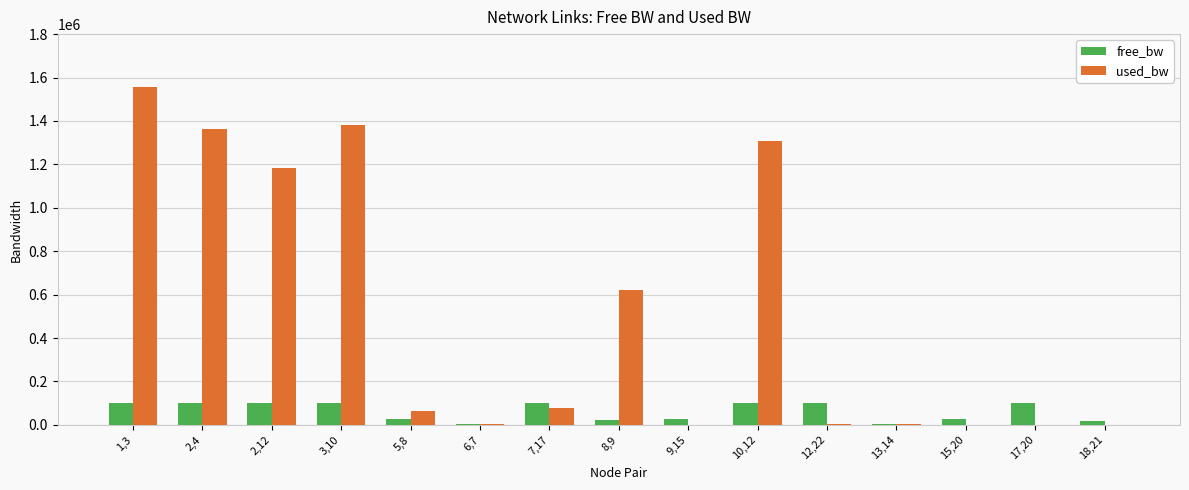

What is the average value of the free_bw series?

60903.8